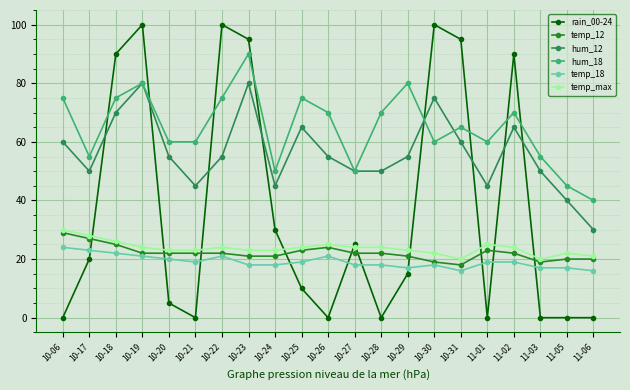

At how many categories does at least one series exceed 23?

21